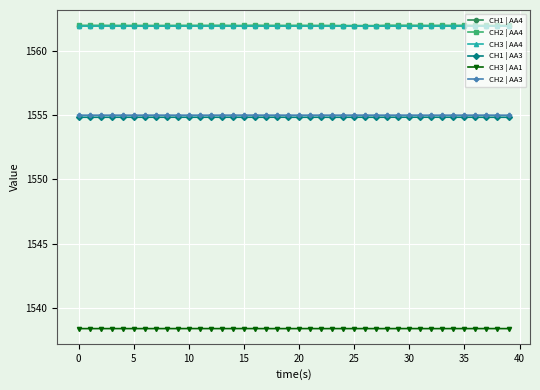

What is the greatest value displayed?

1562.0